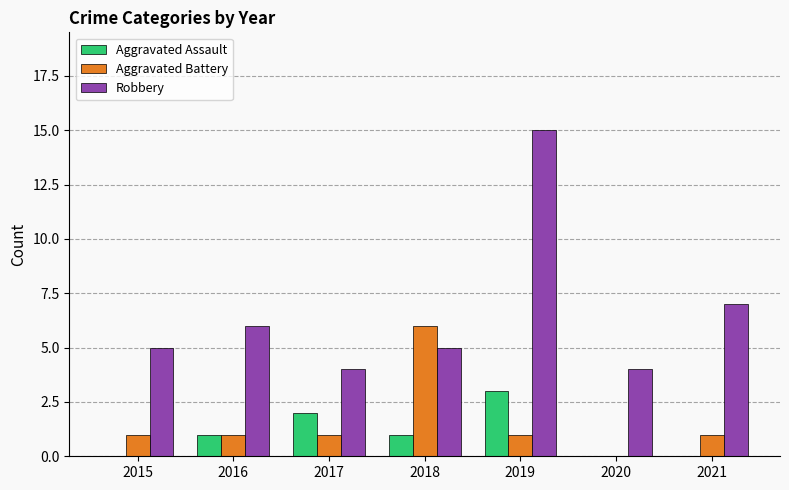

What is the sum of all Robbery values?

46